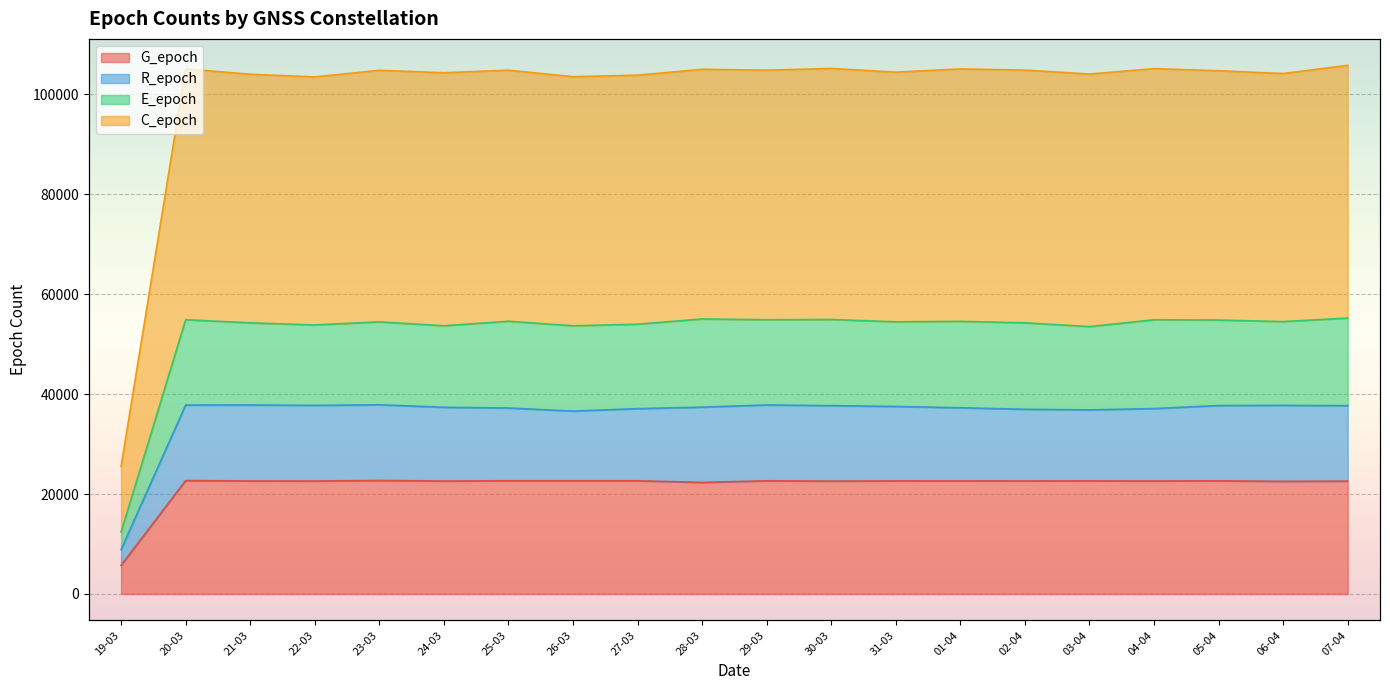

Which category has the lowest value in the G_epoch series?

19-03